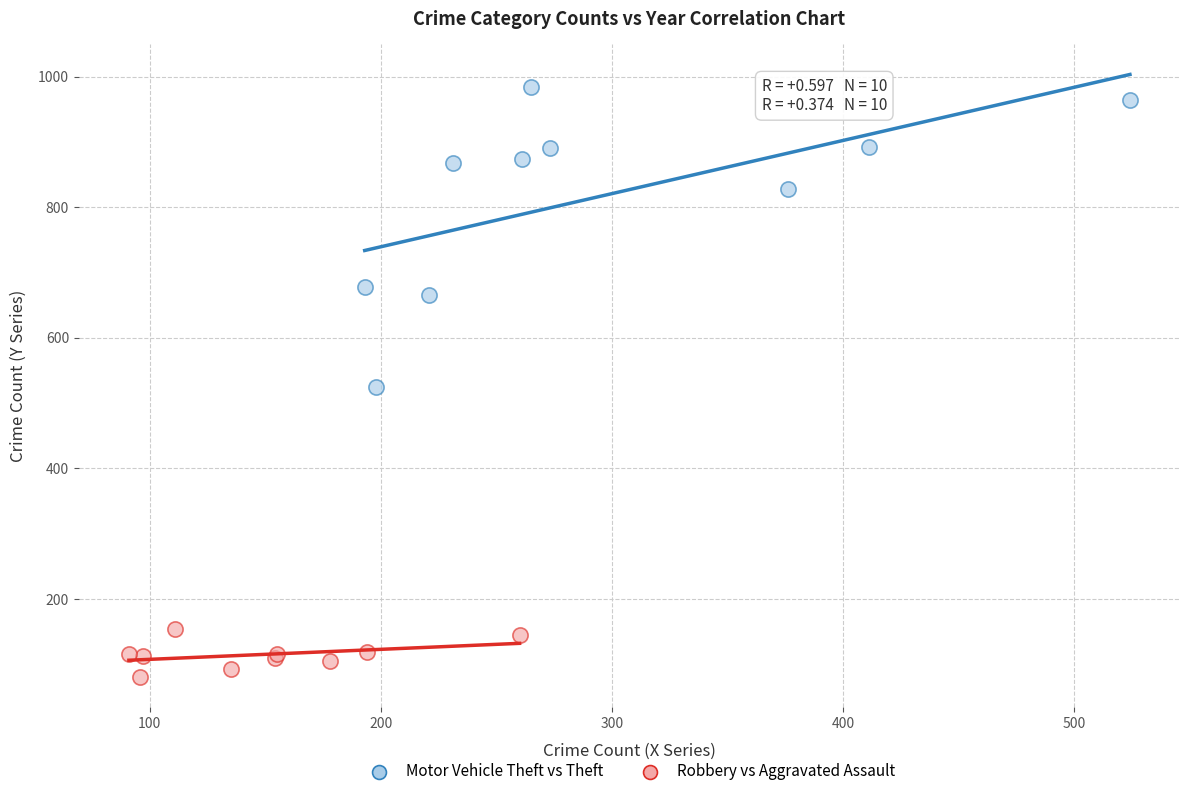

Which series has the widest spread of Y values?

Motor Vehicle Theft vs Theft